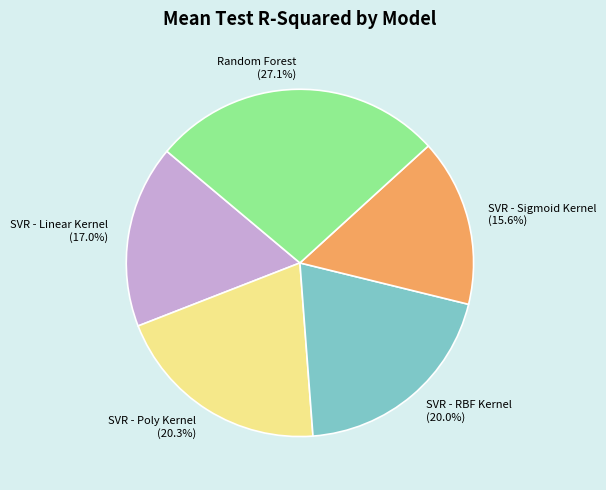

What percentage is NOT represented by SVR - Poly Kernel?

79.7%